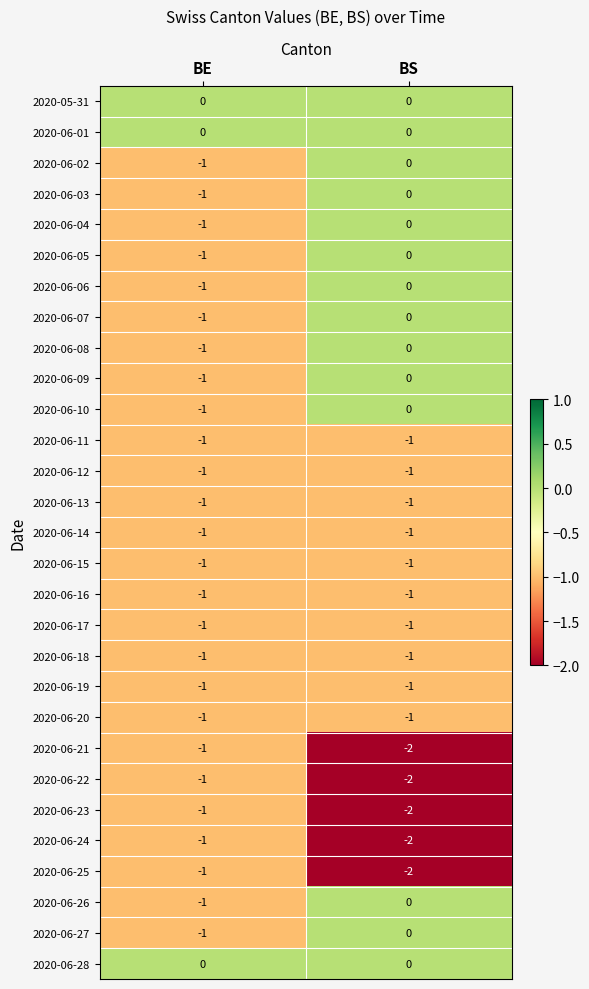

At which label does 2020-06-26 reach its minimum?

BE